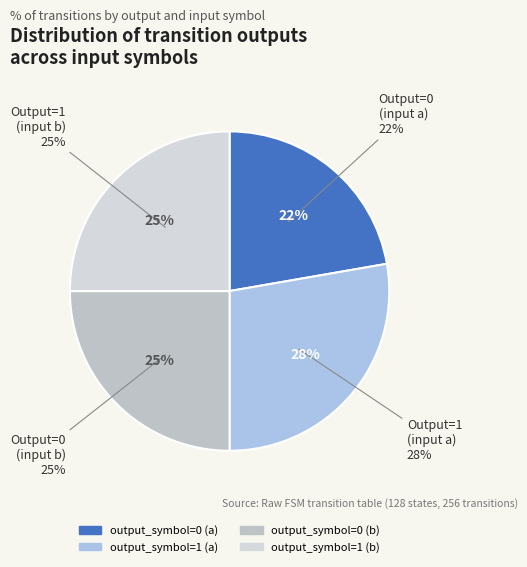

Which slice is the largest?

output_symbol=1 (a)